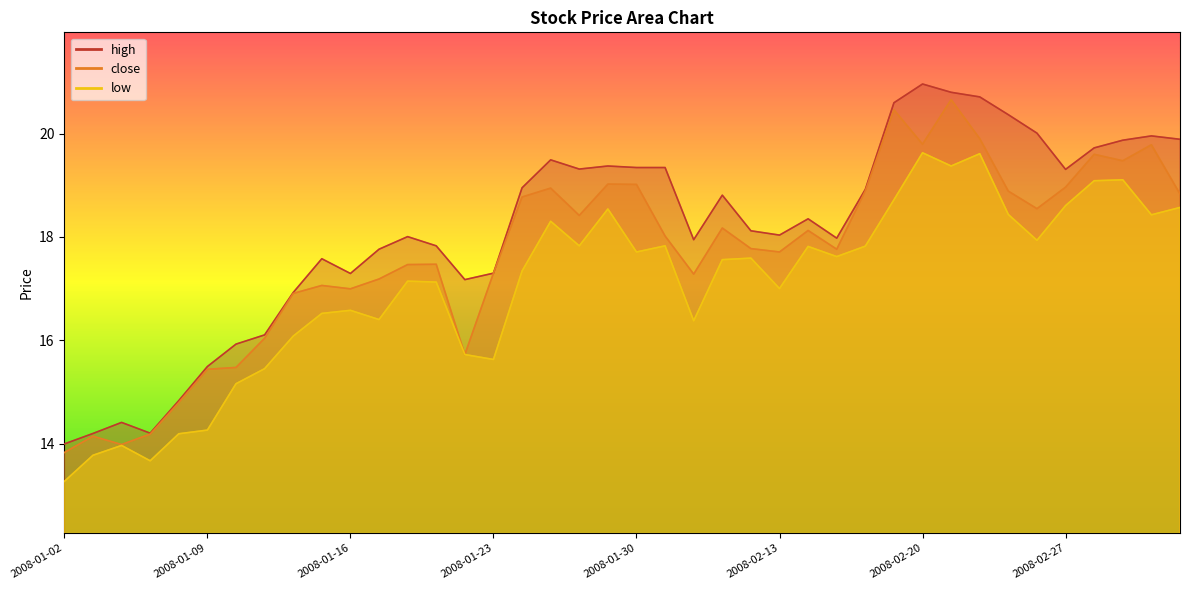

Which has a higher value, 2008-03-03 or 2008-01-04?

2008-03-03